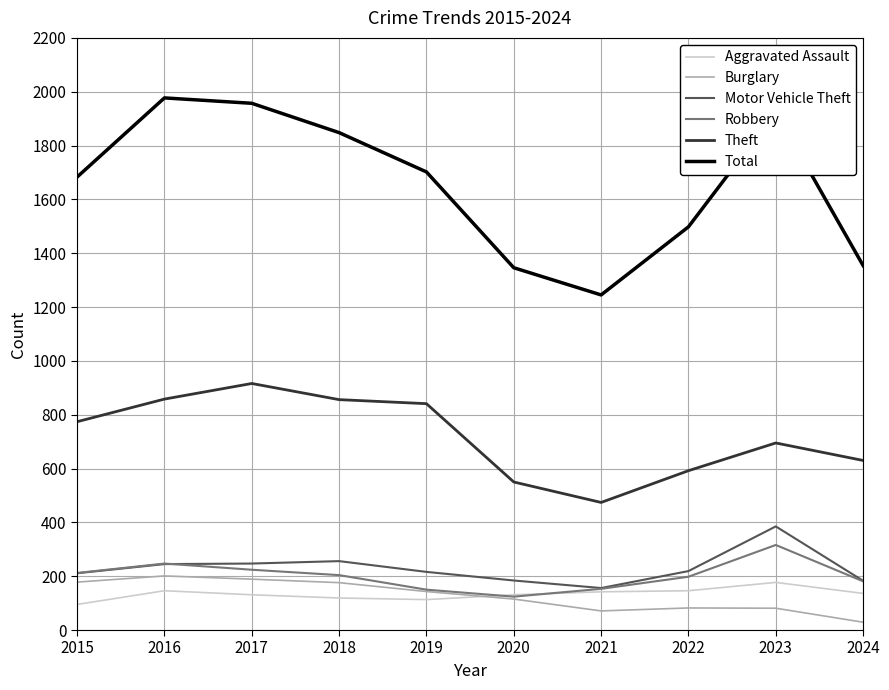

In Robbery, how many points are higher than both neighbors (excluding endpoints)?

2